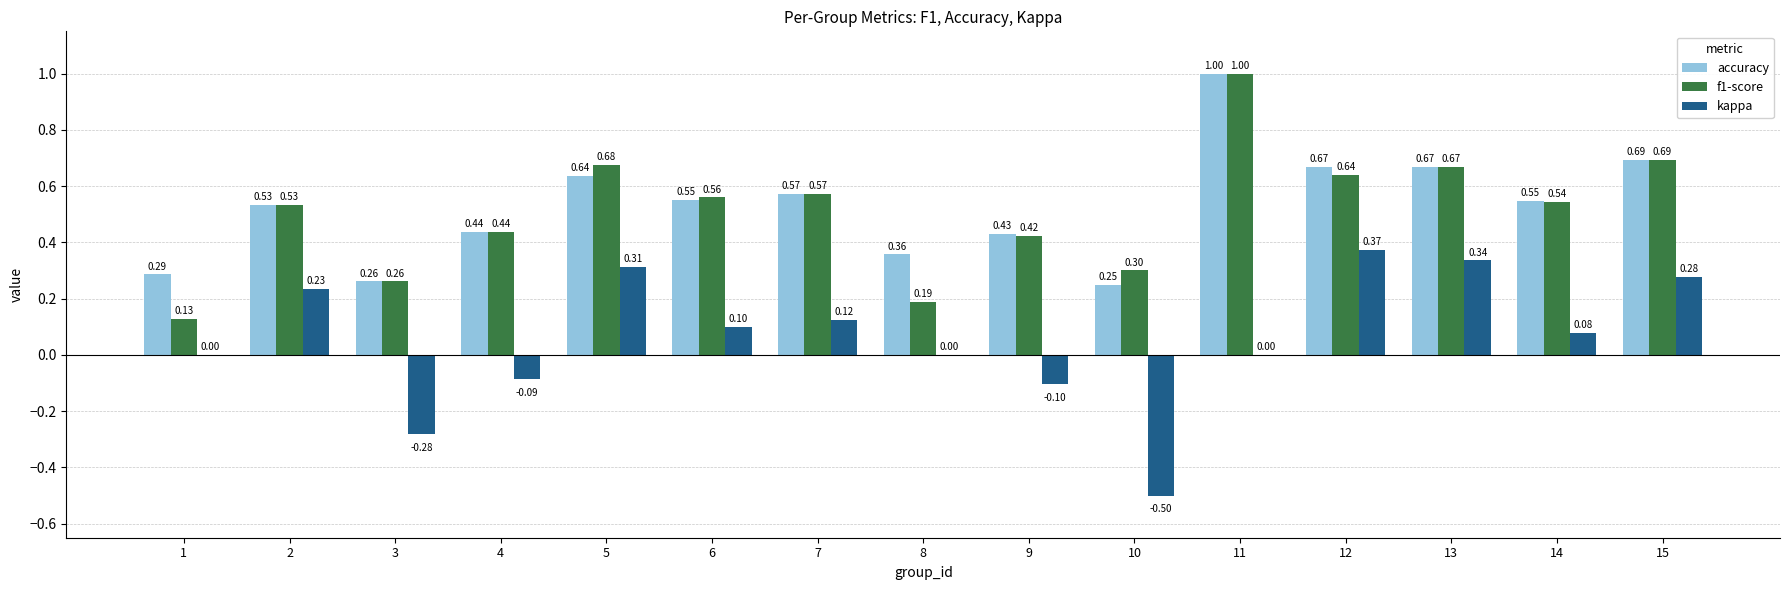

What is the sum of all kappa values?

0.9